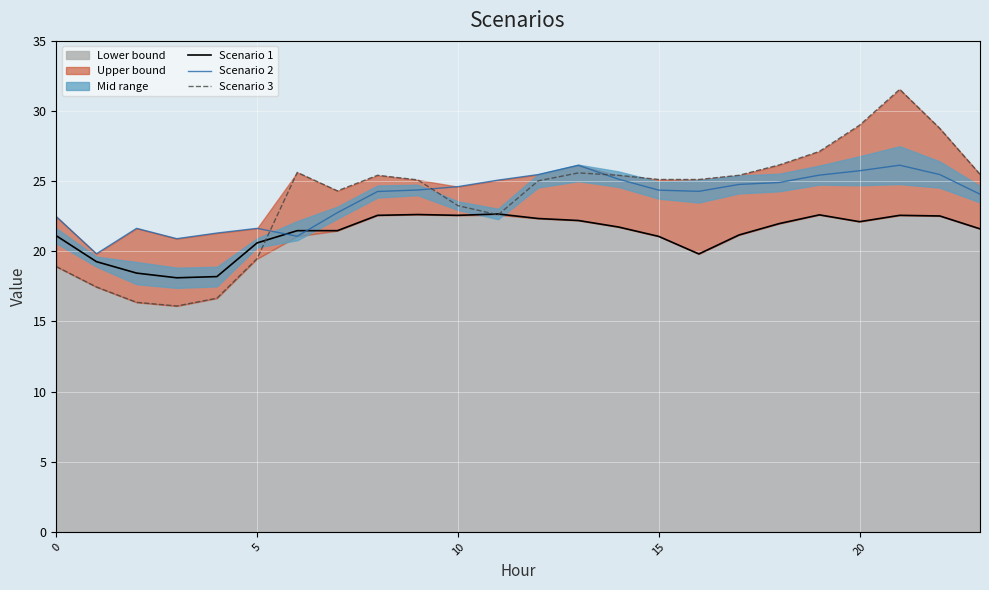

Reading left to right, transcribe all the data shown in this chart.

Scenario 1: 21.1	19.3	18.4	18.1	18.2	20.6	21.5	21.5	22.6	22.6	22.6	22.7	22.3	22.2	21.7	21.1	19.8	21.2	22.0	22.6	22.1	22.6	22.5	21.6
Scenario 2: 22.5	19.8	21.6	20.9	21.3	21.6	21.1	22.8	24.3	24.4	24.6	25.1	25.5	26.1	25.1	24.4	24.3	24.8	24.9	25.4	25.7	26.1	25.5	24.1
Scenario 3: 18.9	17.5	16.4	16.1	16.7	19.5	25.6	24.3	25.4	25.1	23.3	22.6	25.0	25.6	25.4	25.1	25.1	25.4	26.2	27.1	29.0	31.5	28.8	25.5